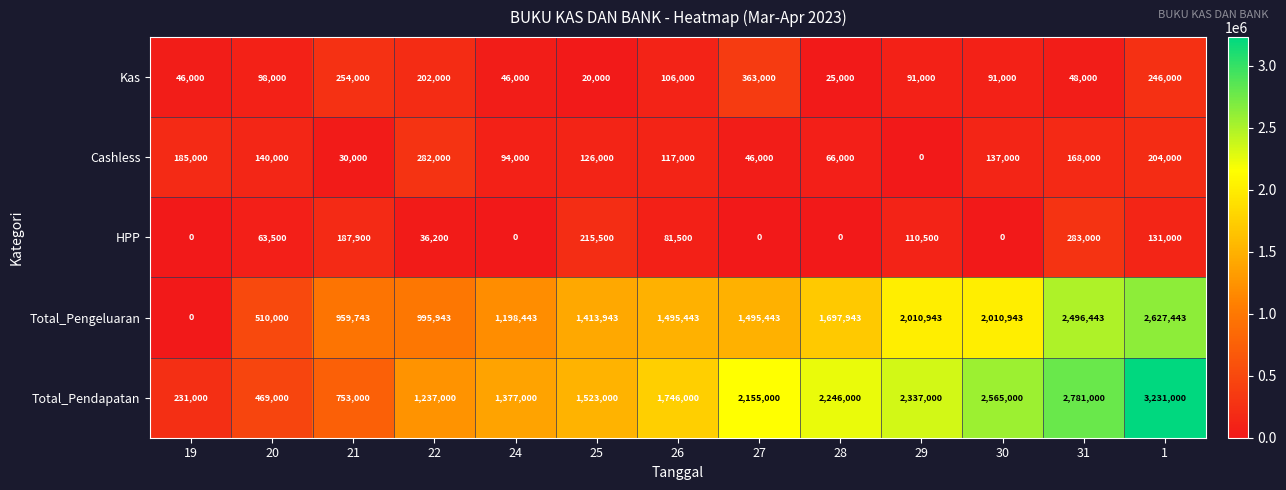

What is the sum of all Total_Pengeluaran values?

18912673